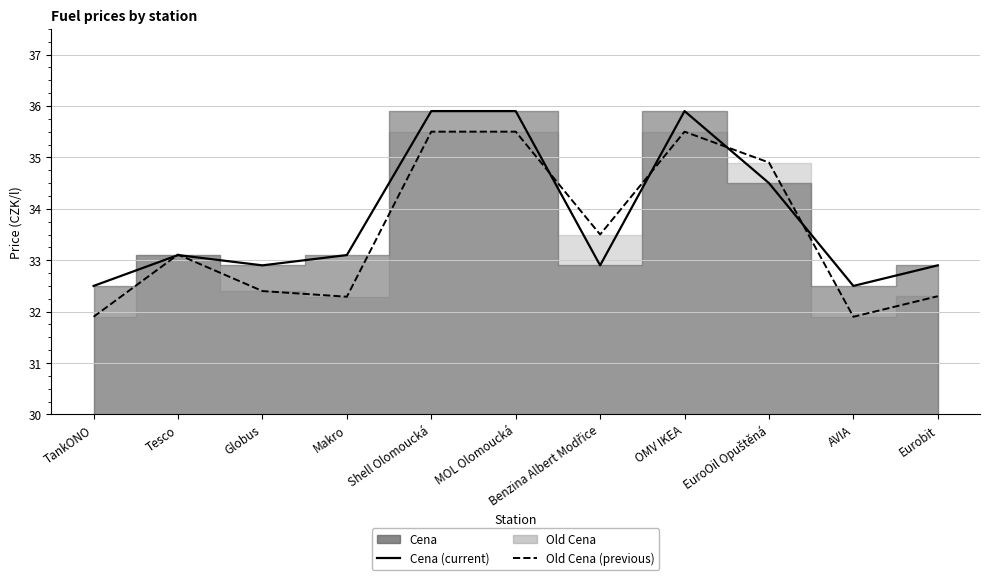

What is the sum of all Cena (current) values?

372.1